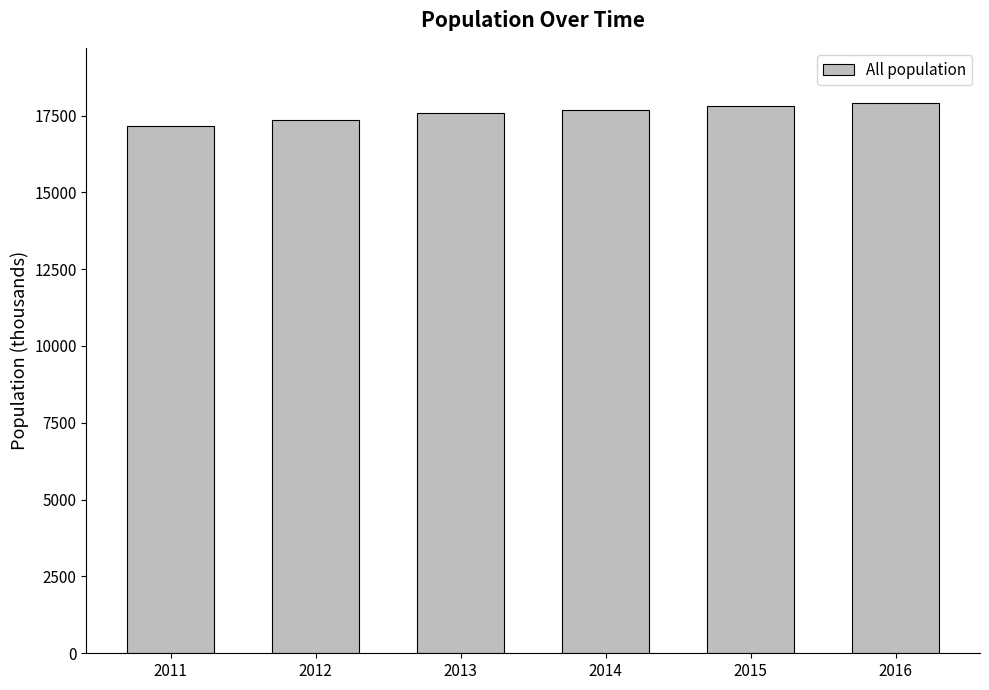

What is the sum of all values?

105502.5